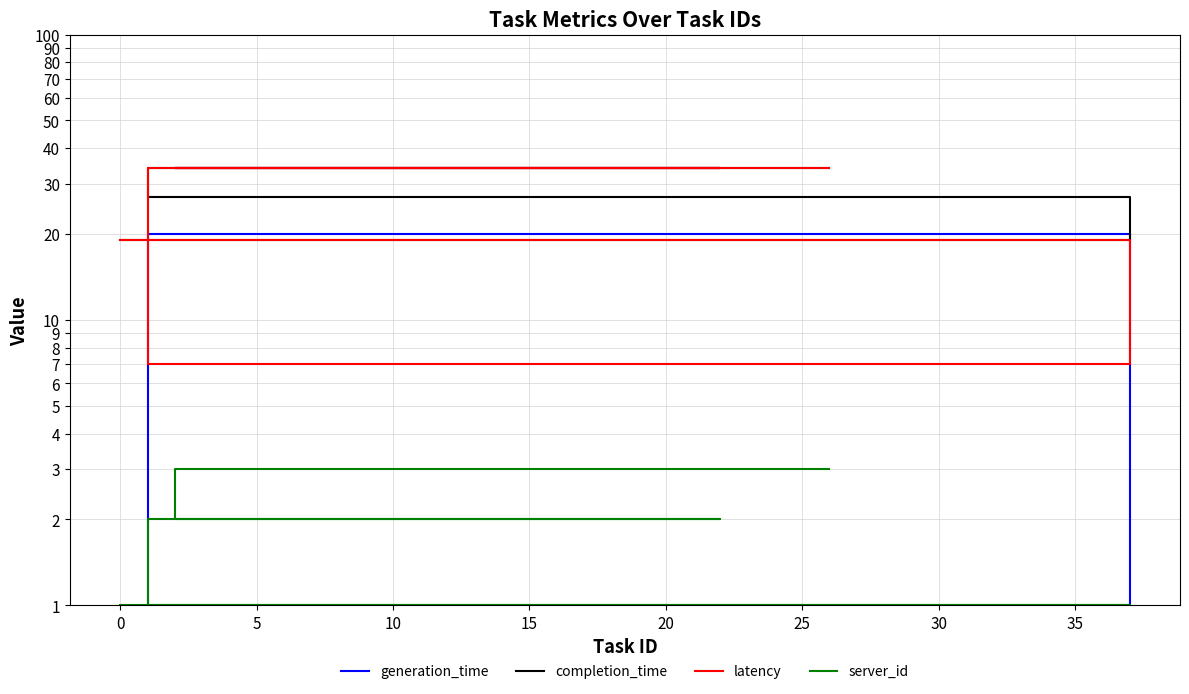

What are all the series names shown in the legend?

generation_time, completion_time, latency, server_id